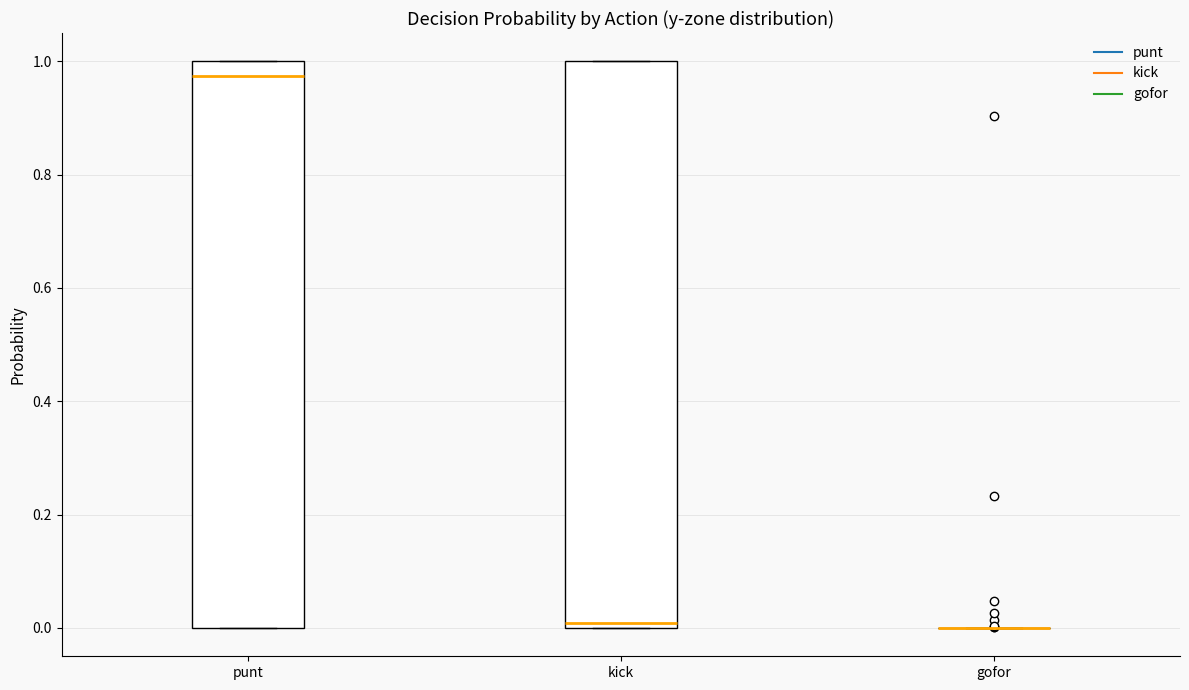

Reading left to right, read every box against the y-axis: the position of its median line, the range the box covers, and the ends of its whiskers. The values are not printed on the chart, so give them approximately, as read against the axis.

punt: median 0.98, box 0.00 to 1.00, whiskers 0.00 to 1.00
kick: median 0.00 (just above the box's lower edge), box 0.00 to 1.00, whiskers 0.00 to 1.00
gofor: box collapsed to a line at 0.00, whiskers 0.00 to 0.00